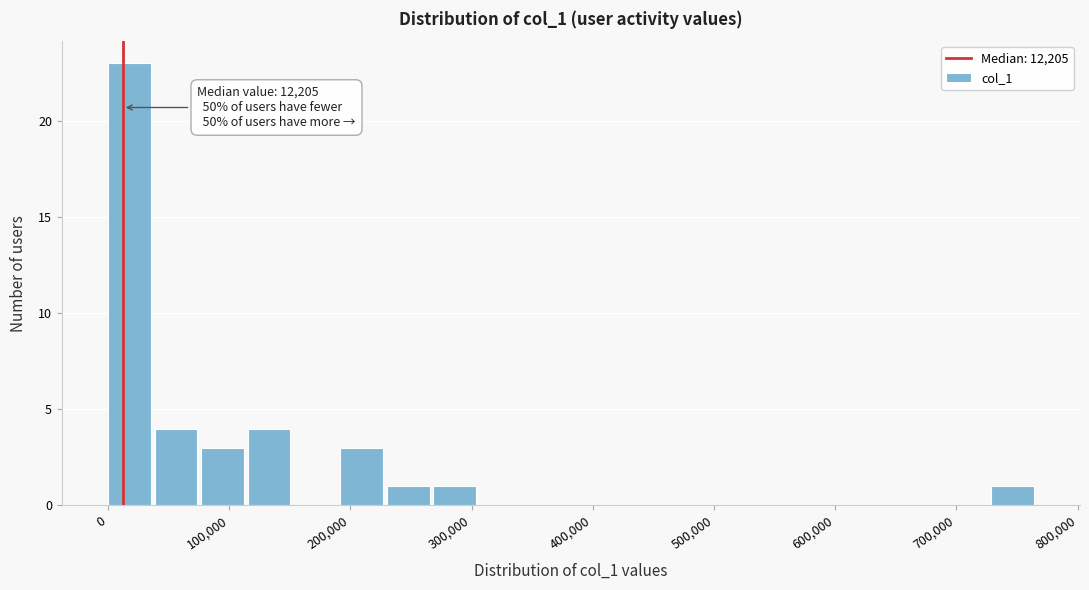

Read against the x-axis, roughly where is the centre of the tallest bar?

20000